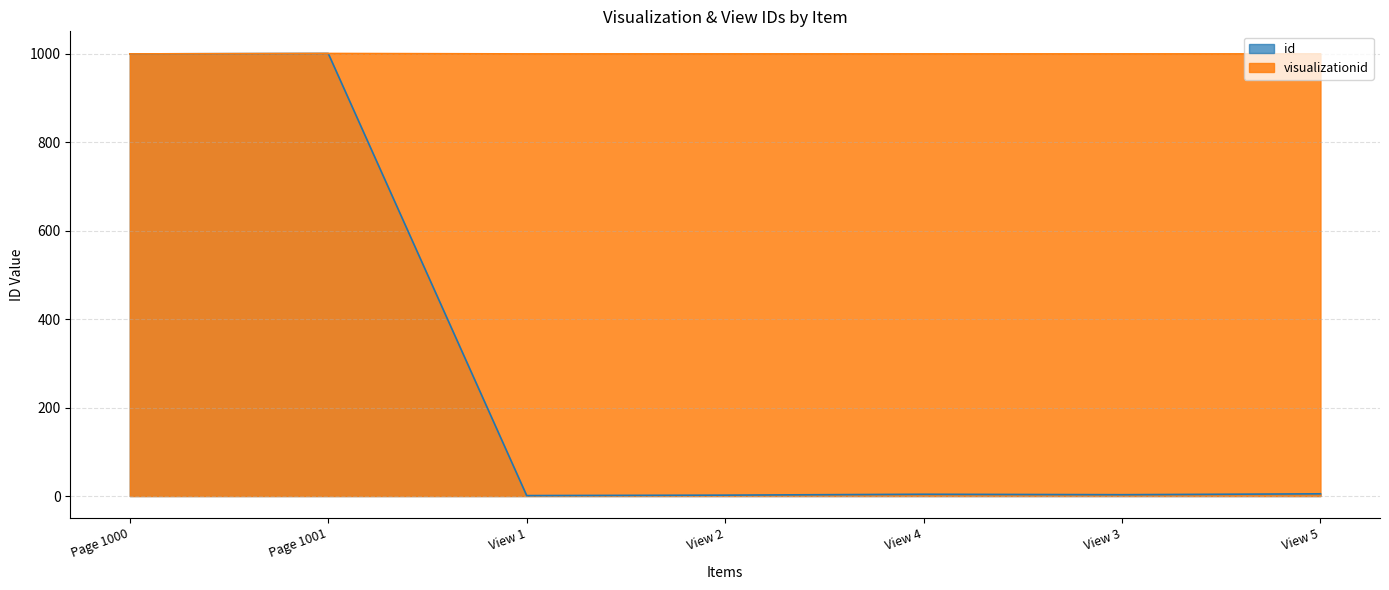

At how many categories does at least one series exceed 508?

7